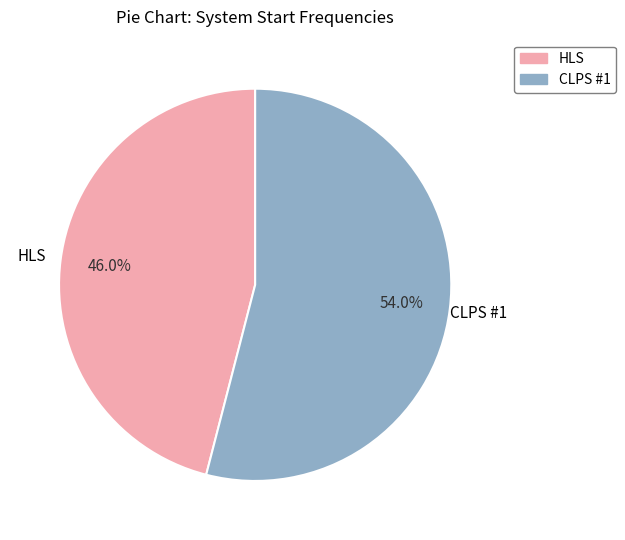

The CLPS #1 slice represents 68% of the pie. True or false?

False